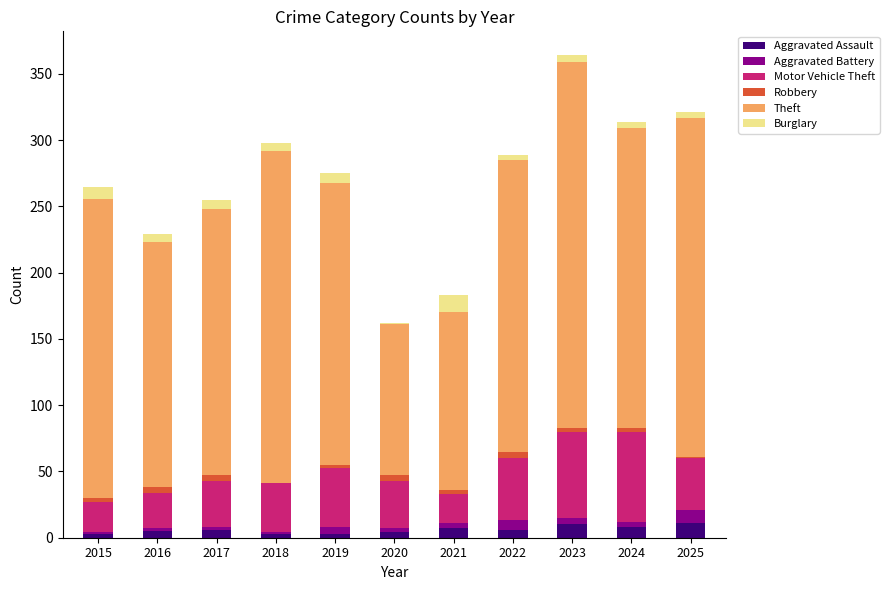

What is the highest value of the Aggravated Assault series?

11